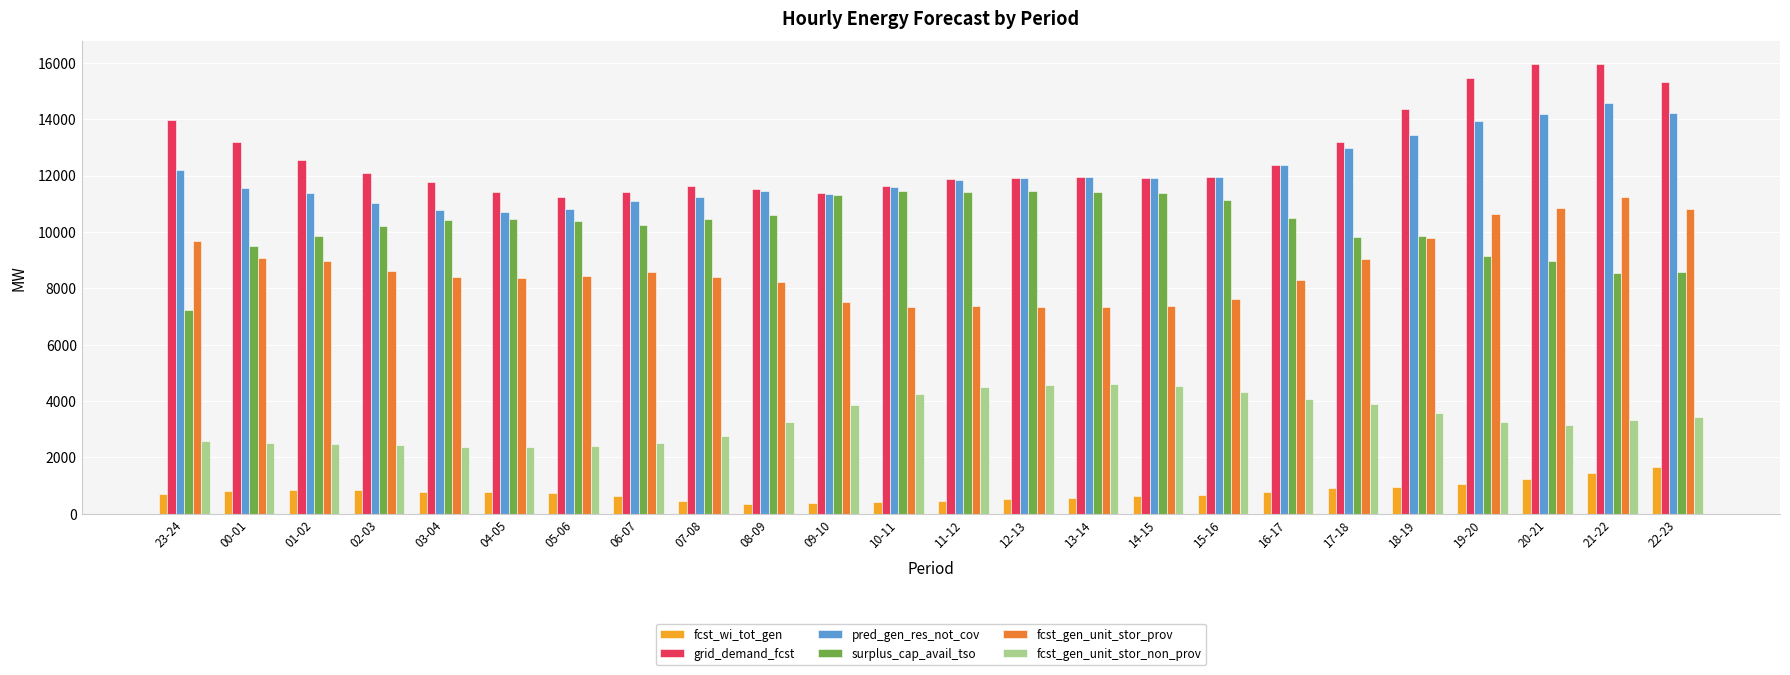

How many bars are there in total?

144